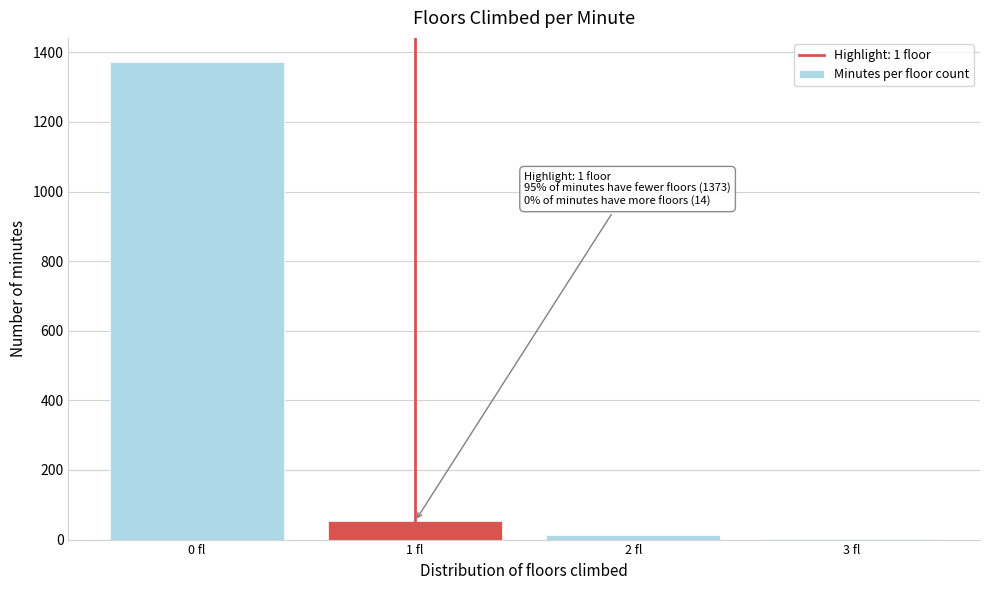

Over which range of the x-axis is the bar tallest?

-0.5 to 0.5